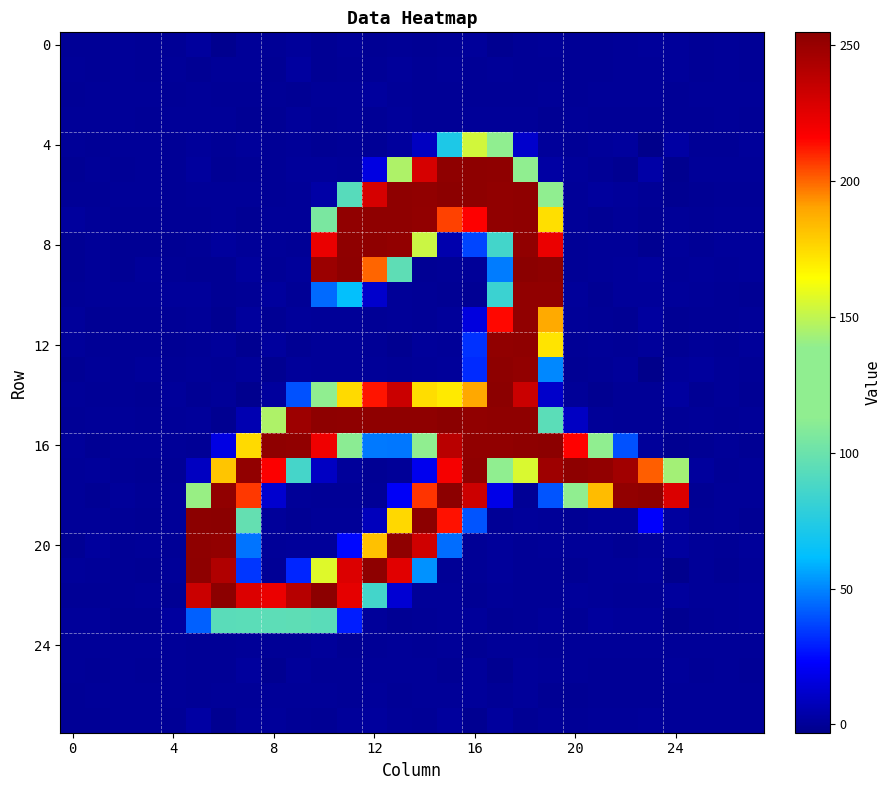

Which label corresponds to the smallest value in the chart?

23